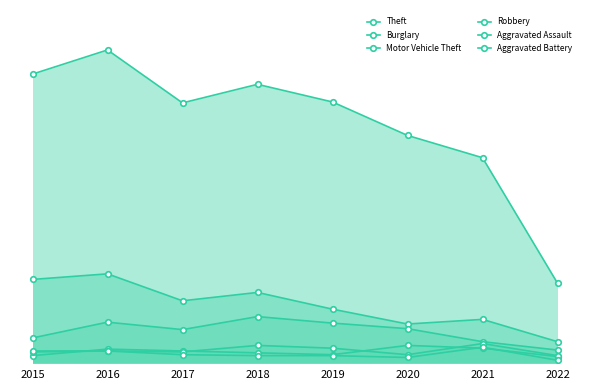

Reading right to left, transcribe all the data shown in this chart.

Theft: 86	221	245	281	300	280	337	311
Burglary: 23	47	42	58	76	67	96	90
Motor Vehicle Theft: 14	23	37	43	50	36	44	27
Robbery: 7	16	19	9	11	13	15	8
Aggravated Assault: 8	21	9	16	19	12	13	12
Aggravated Battery: 3	17	6	8	8	9	13	13